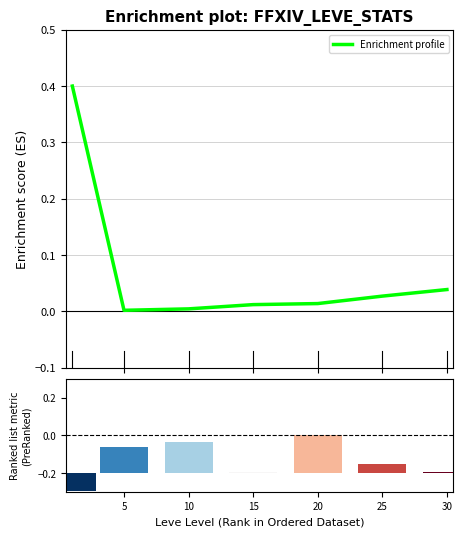

Reading left to right, extract all data points from this chart.

0.4	0.0	0.0	0.0	0.0	0.0	0.0